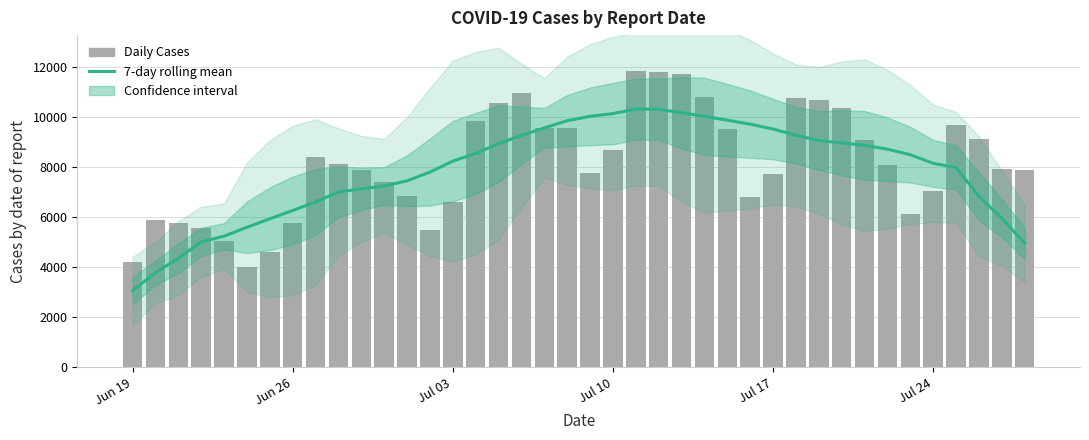

Rank the series by their average value, from lowest to highest.

7-day rolling mean, Daily Cases